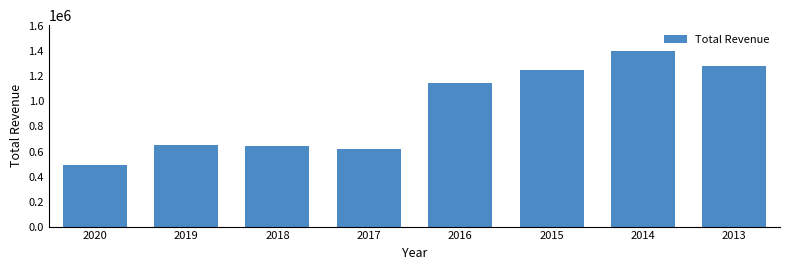

Reading right to left, transcribe all the data shown in this chart.

2013=1279700	2014=1399900	2015=1249300	2016=1149400	2017=616600	2018=641300	2019=654800	2020=493300